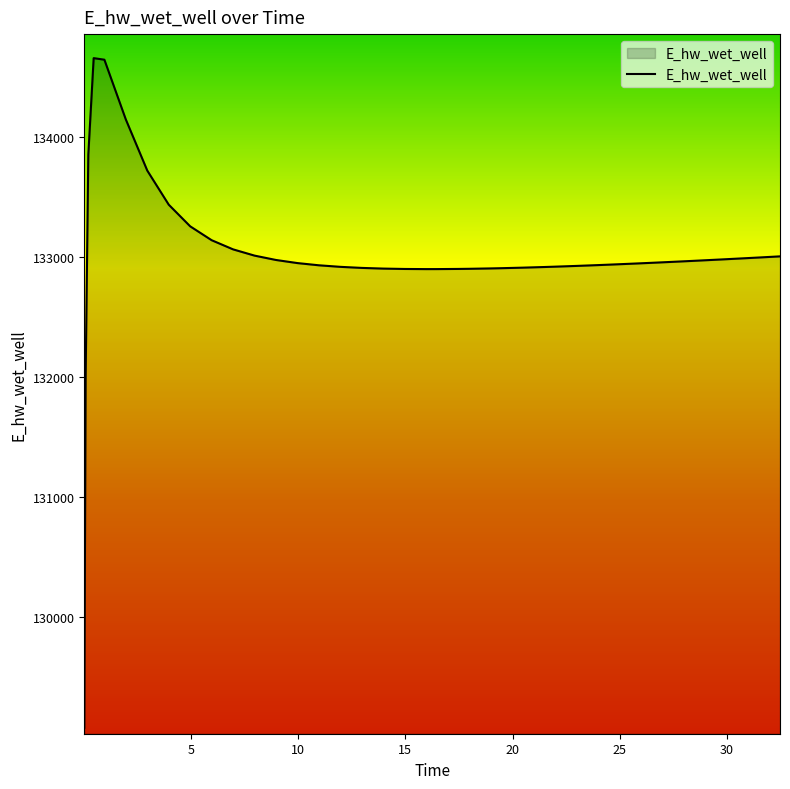

What is the difference between the maximum and minimum values?

5573.6